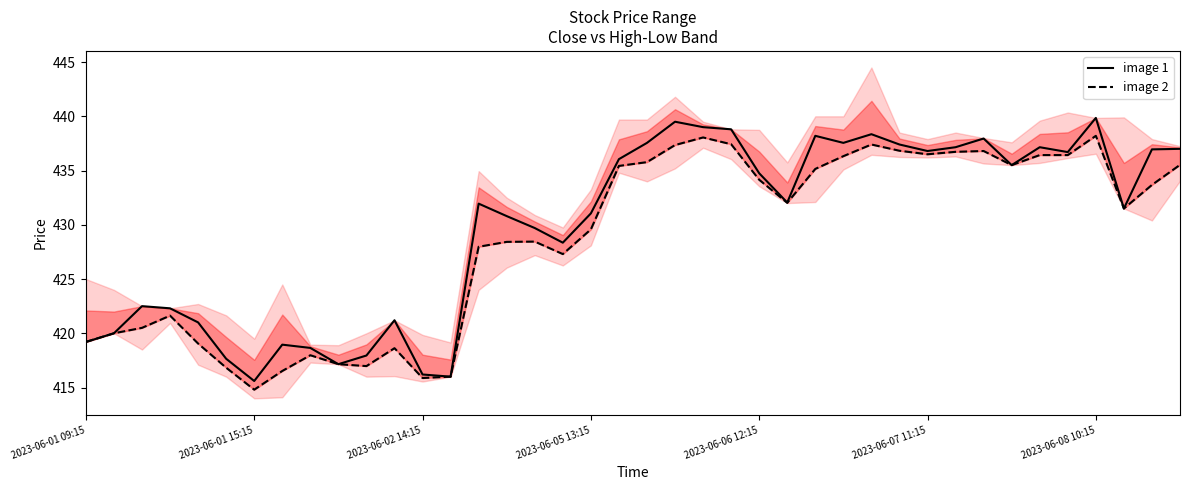

How many lines are shown in the chart?

2